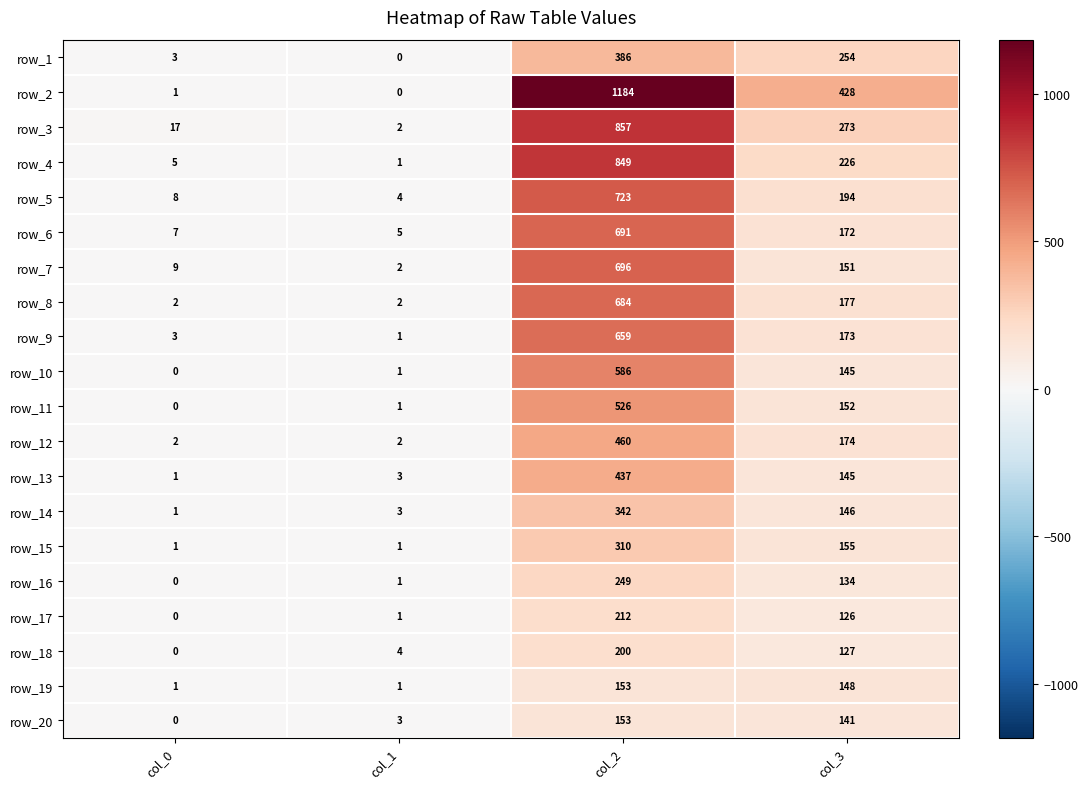

Count the number of categories in the chart.

4